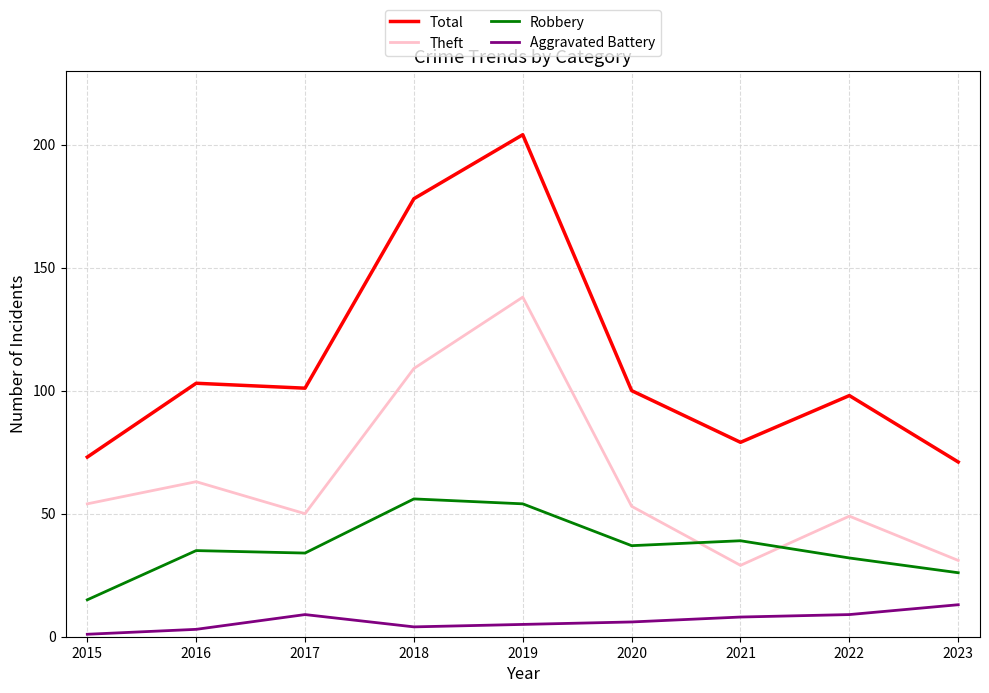

What is the difference between the maximum and second lowest values in the Robbery series?

30